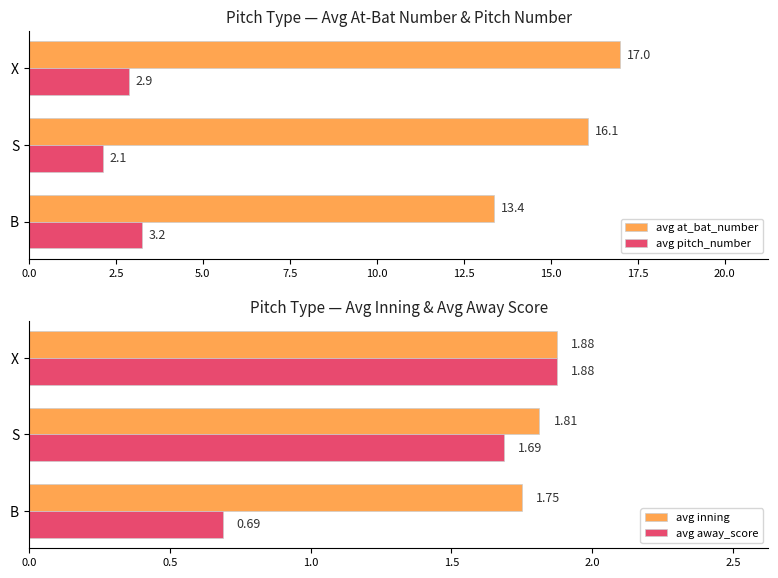

At which label does avg away_score reach its peak?

X